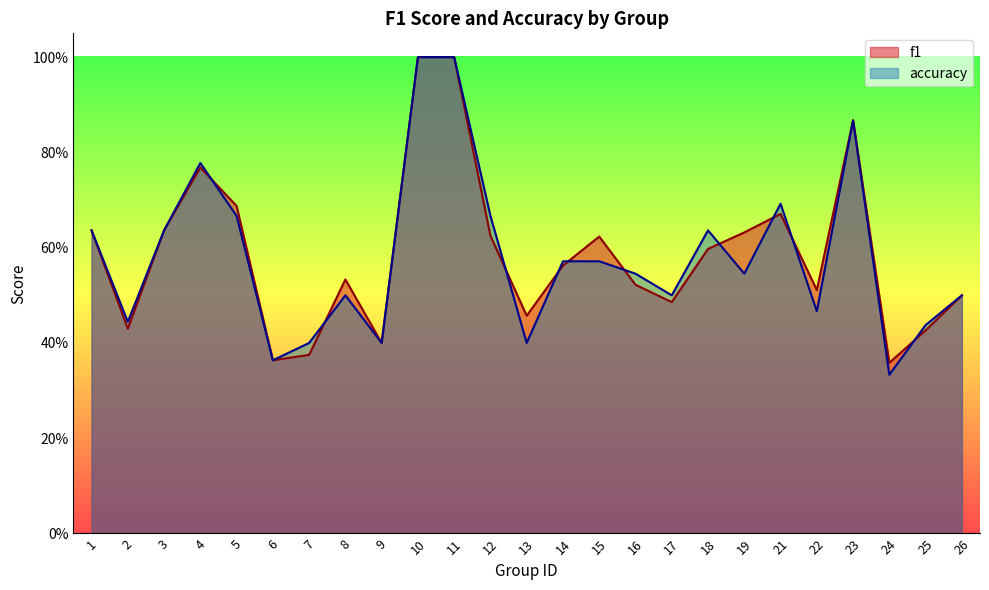

How many accuracy values are between 0 and 1?

25